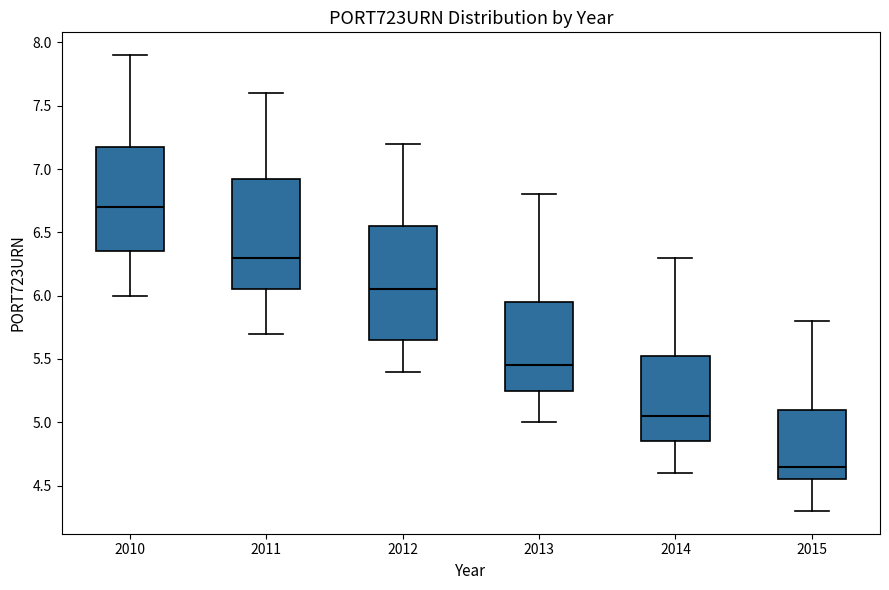

Reading left to right, read every box against the y-axis: the position of its median line, the range the box covers, and the ends of its whiskers. The values are not printed on the chart, so give them approximately, as read against the axis.

2010: median 6.70, box 6.35 to 7.20, whiskers 6.00 to 7.90
2011: median 6.30, box 6.05 to 6.95, whiskers 5.70 to 7.60
2012: median 6.05, box 5.65 to 6.55, whiskers 5.40 to 7.20
2013: median 5.45, box 5.25 to 5.95, whiskers 5.00 to 6.80
2014: median 5.05, box 4.85 to 5.55, whiskers 4.60 to 6.30
2015: median 4.65, box 4.55 to 5.10, whiskers 4.30 to 5.80